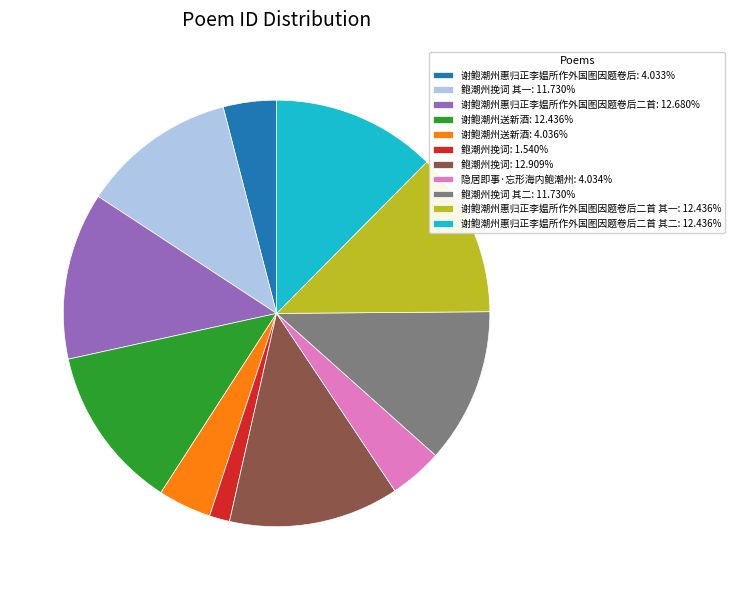

Does any single category account for the majority?

No